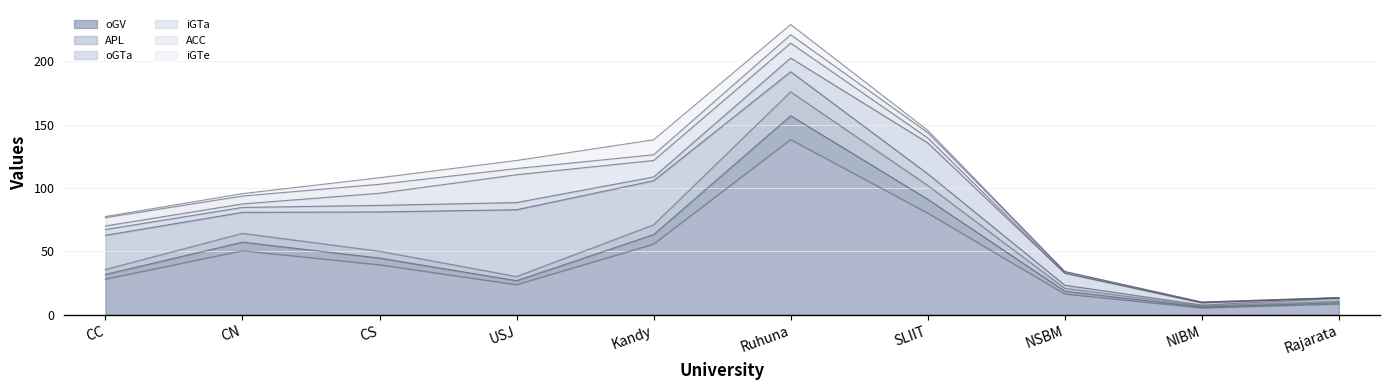

At which category is the sum across all series the highest?

Ruhuna